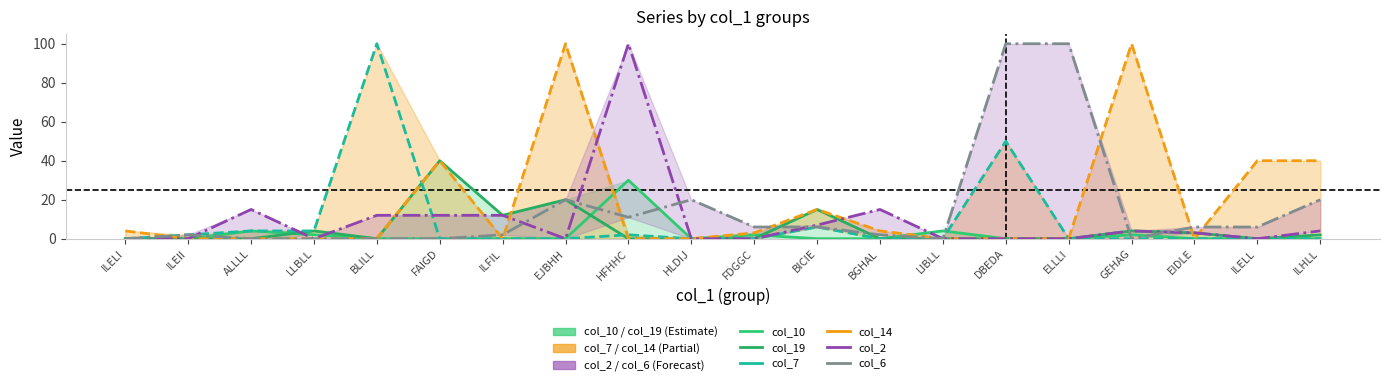

The col_19 series shows 0 at HFHHC. True or false?

True